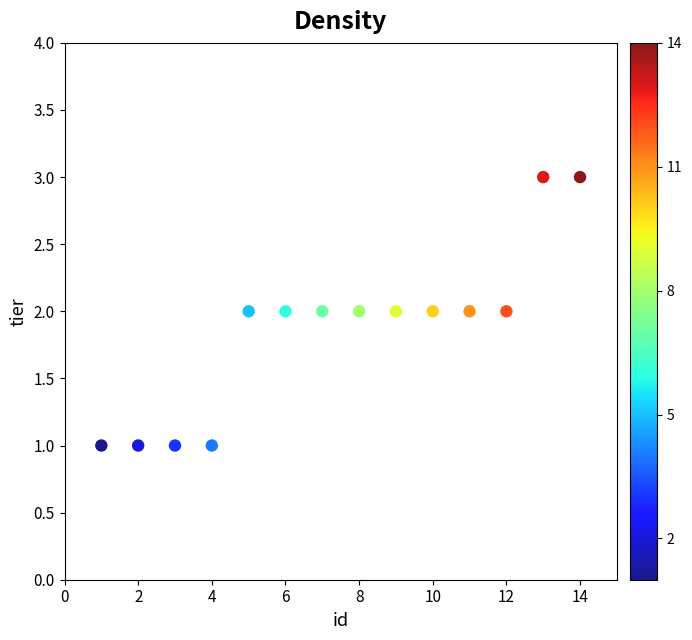

What is the range of X values (max minus min)?

13